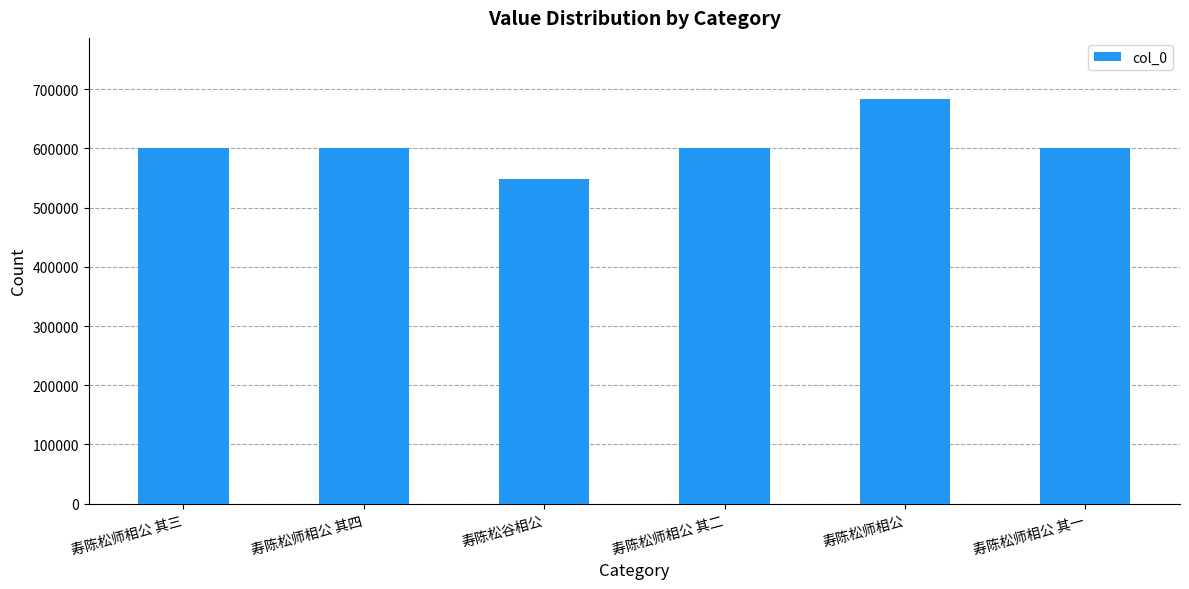

What is the label of the 5th bar from the right?

寿陈松师相公 其四